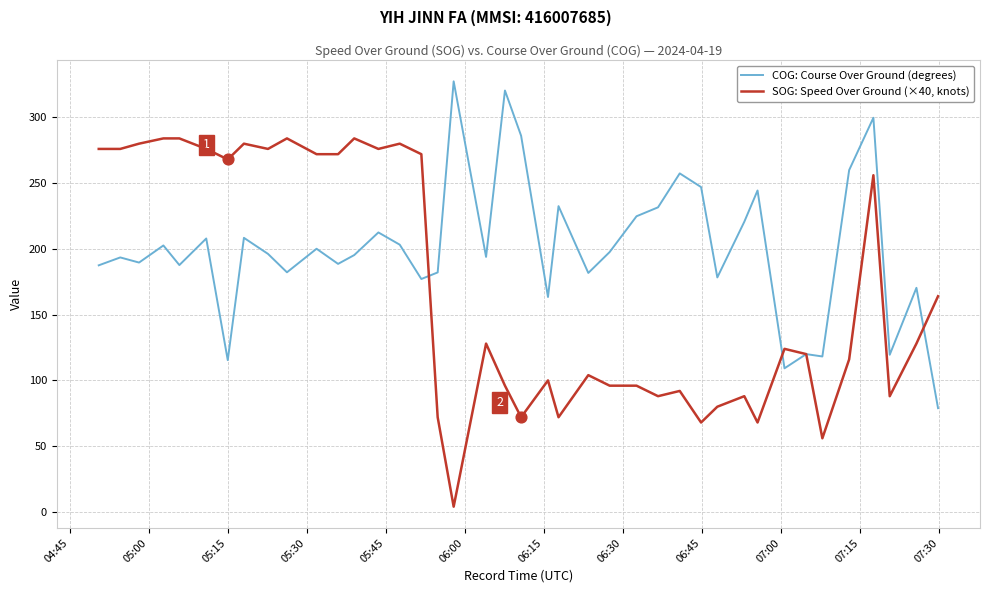

Which series has the largest total across all categories?

COG: Course Over Ground (degrees)